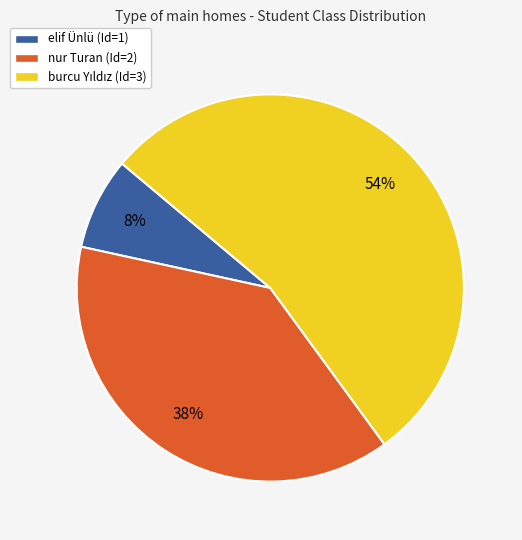

Which category has the smallest portion of the pie?

elif Ünlü (Id=1)